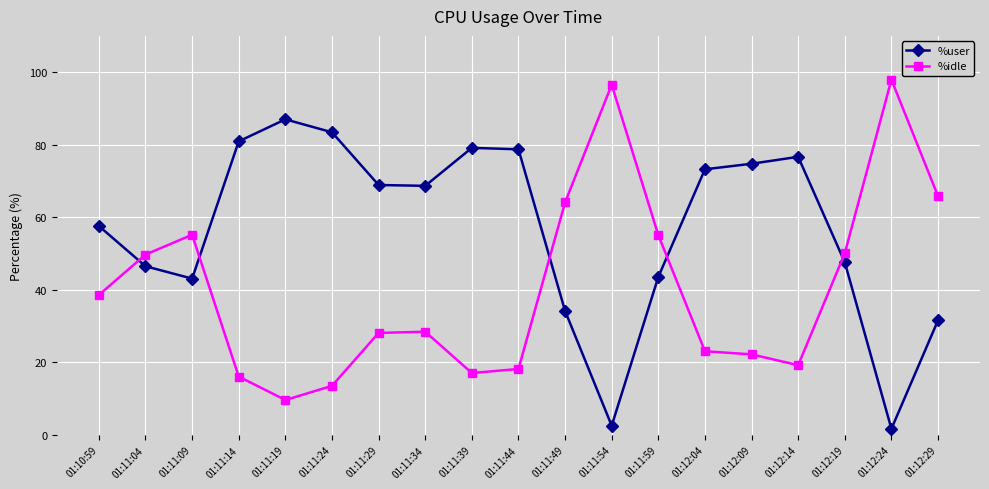

Is the value of %idle at 01:12:09 greater than the value of %user at 01:11:34?

No